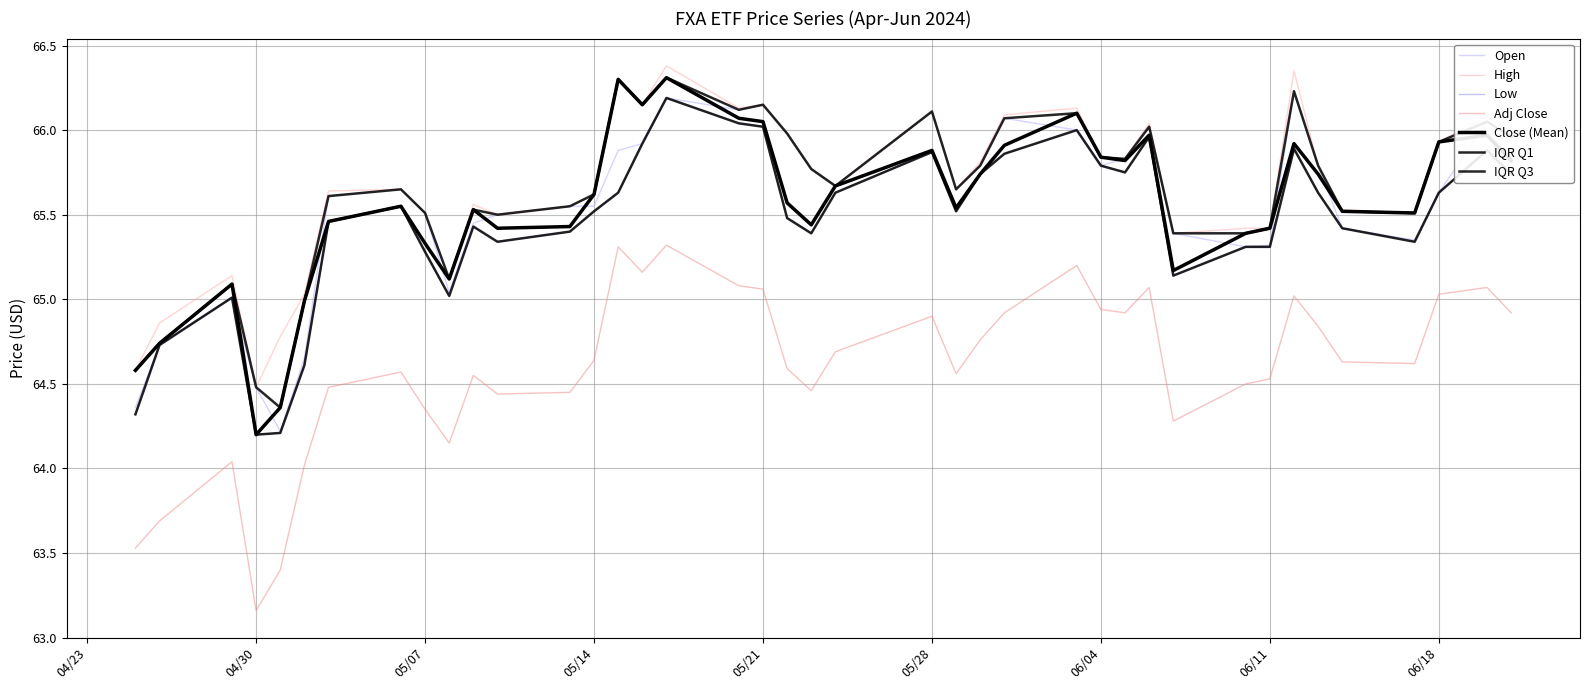

Which series has the widest spread of values?

Adj Close